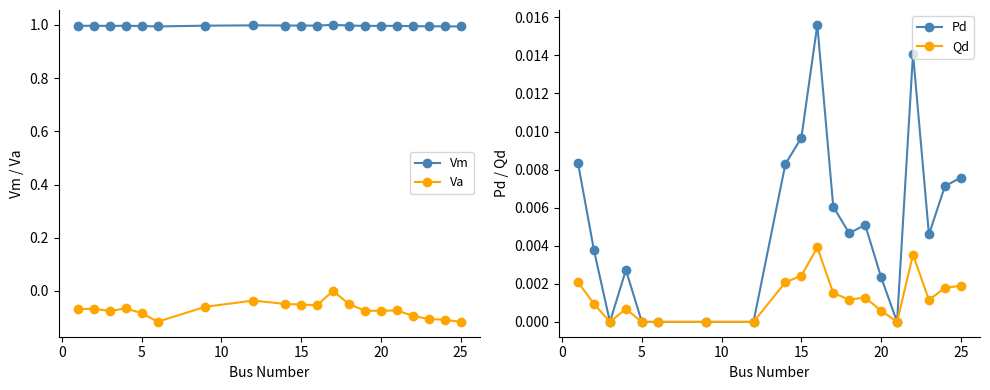

How many lines are shown in the chart?

4